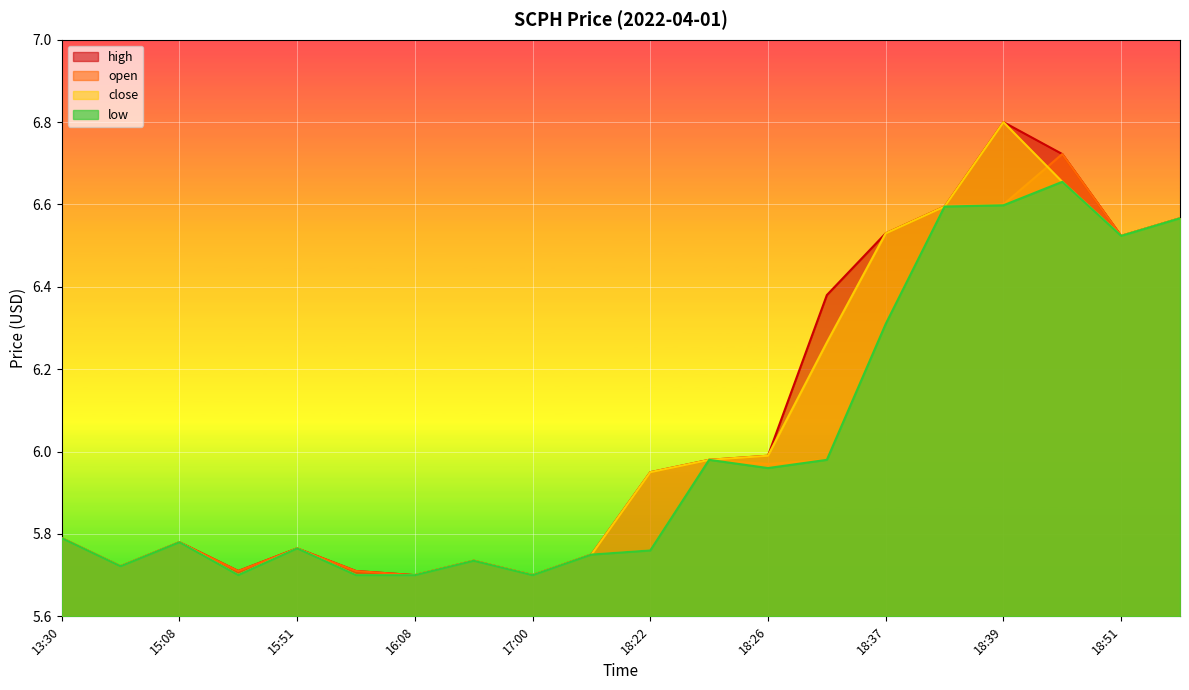

How many lines are shown in the chart?

4